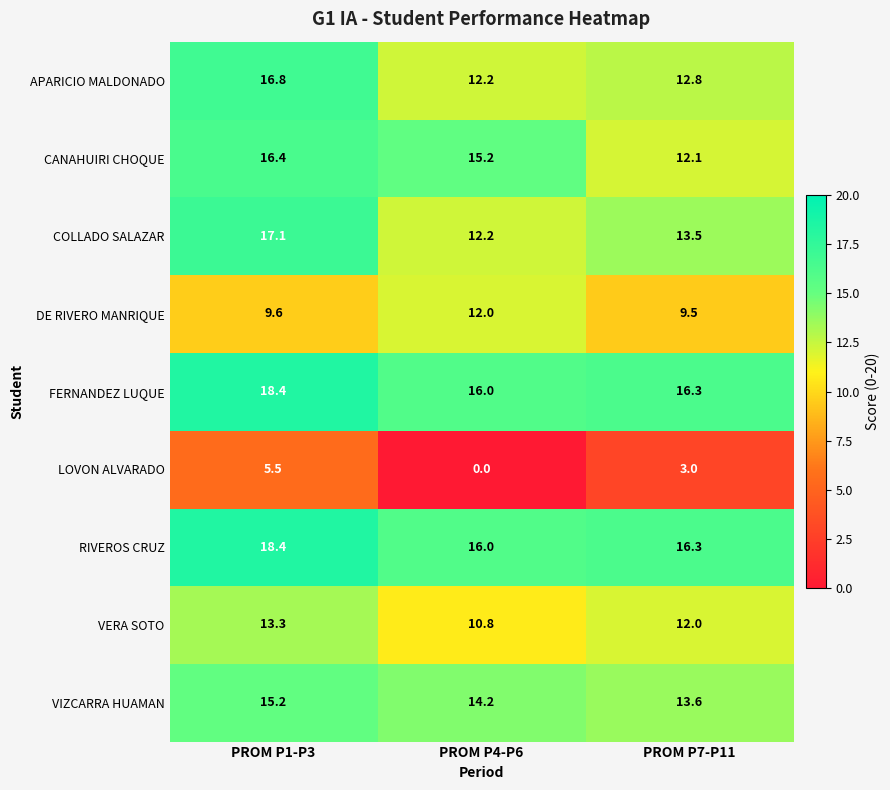

Rank the categories by FERNANDEZ LUQUE value from lowest to highest.

PROM P4-P6, PROM P7-P11, PROM P1-P3